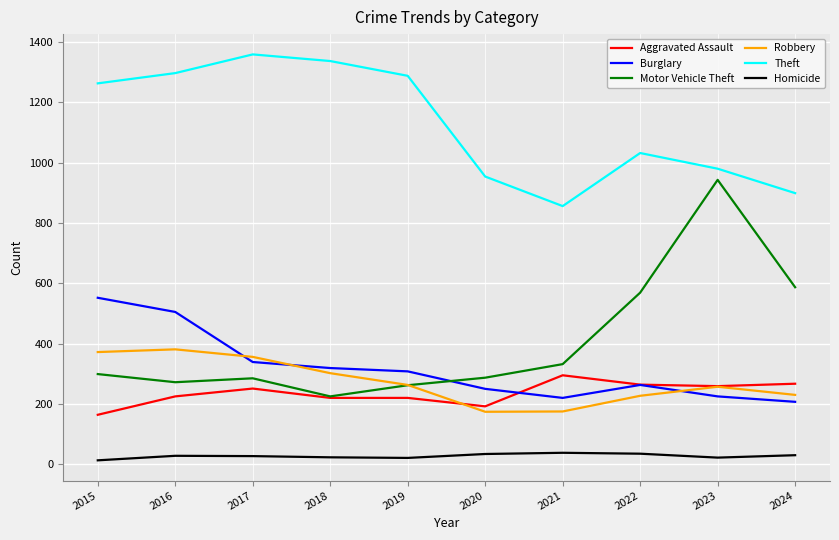

Is the value of Theft at 2016 greater than the value of Aggravated Assault at 2017?

Yes